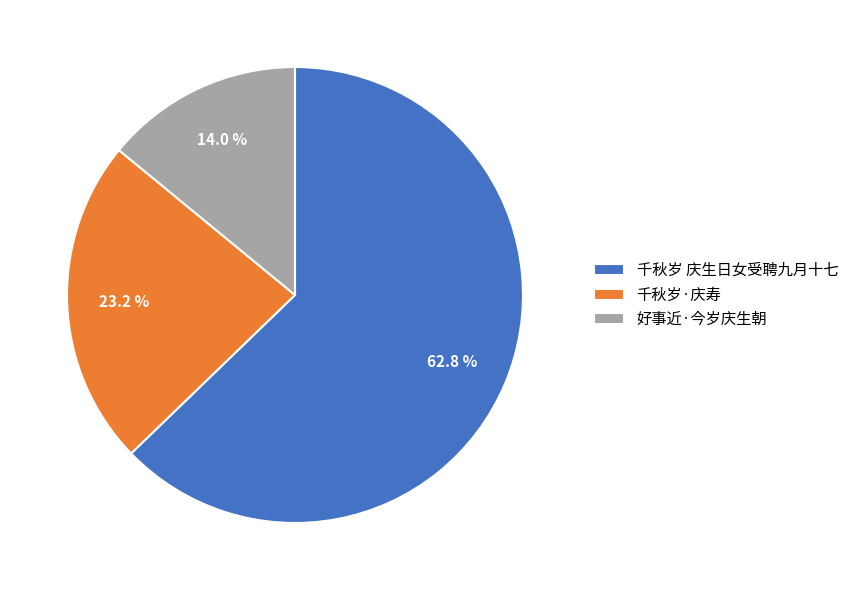

How many slices are in this pie chart?

3